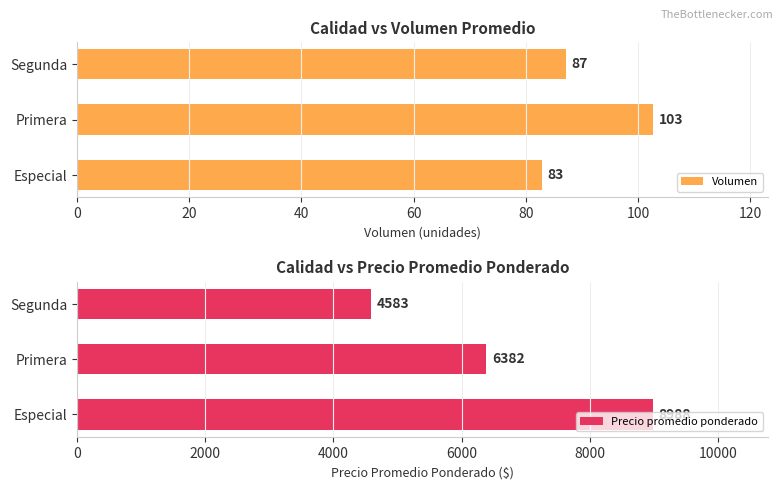

Rank the categories by Precio promedio ponderado value from highest to lowest.

Especial, Primera, Segunda